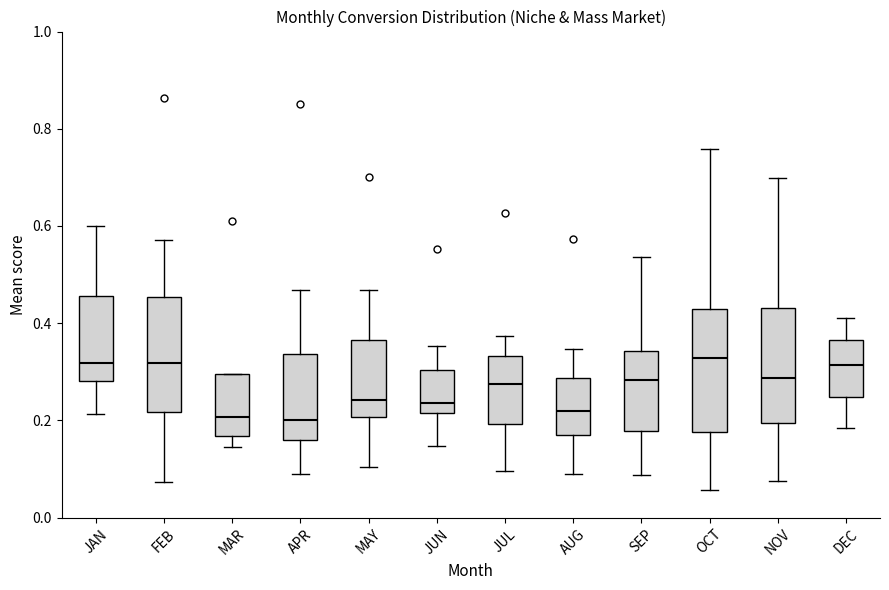

Reading left to right, transcribe this box plot: for each box, give where its median line is, the range the box spans, and where its two whiskers end, as read against the y-axis. The values are not printed on the chart, so give them approximately, as read against the axis.

JAN: median 0.32, box 0.28 to 0.46, whiskers 0.22 to 0.60
FEB: median 0.32, box 0.22 to 0.46, whiskers 0.08 to 0.58
MAR: median 0.20, box 0.16 to 0.30, whiskers 0.14 to 0.30
APR: median 0.20, box 0.16 to 0.34, whiskers 0.08 to 0.46
MAY: median 0.24, box 0.20 to 0.36, whiskers 0.10 to 0.46
JUN: median 0.24, box 0.22 to 0.30, whiskers 0.14 to 0.36
JUL: median 0.28, box 0.20 to 0.34, whiskers 0.10 to 0.38
AUG: median 0.22, box 0.18 to 0.28, whiskers 0.10 to 0.34
SEP: median 0.28, box 0.18 to 0.34, whiskers 0.08 to 0.54
OCT: median 0.32, box 0.18 to 0.42, whiskers 0.06 to 0.76
NOV: median 0.28, box 0.20 to 0.44, whiskers 0.08 to 0.70
DEC: median 0.32, box 0.24 to 0.36, whiskers 0.18 to 0.42